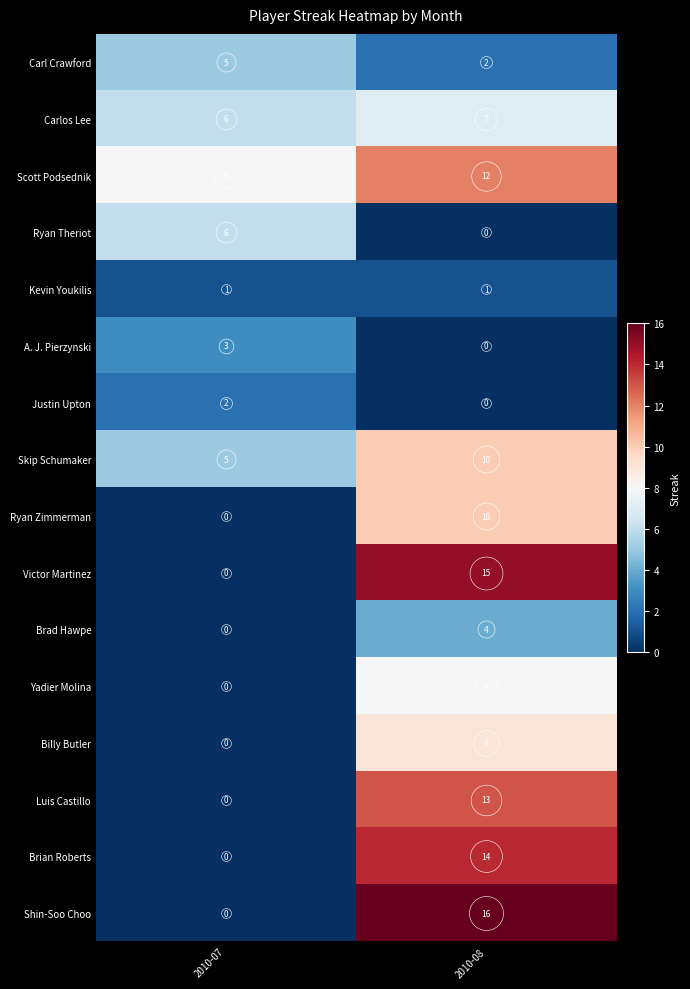

What is the difference between the maximum and minimum values in the Skip Schumaker series?

5